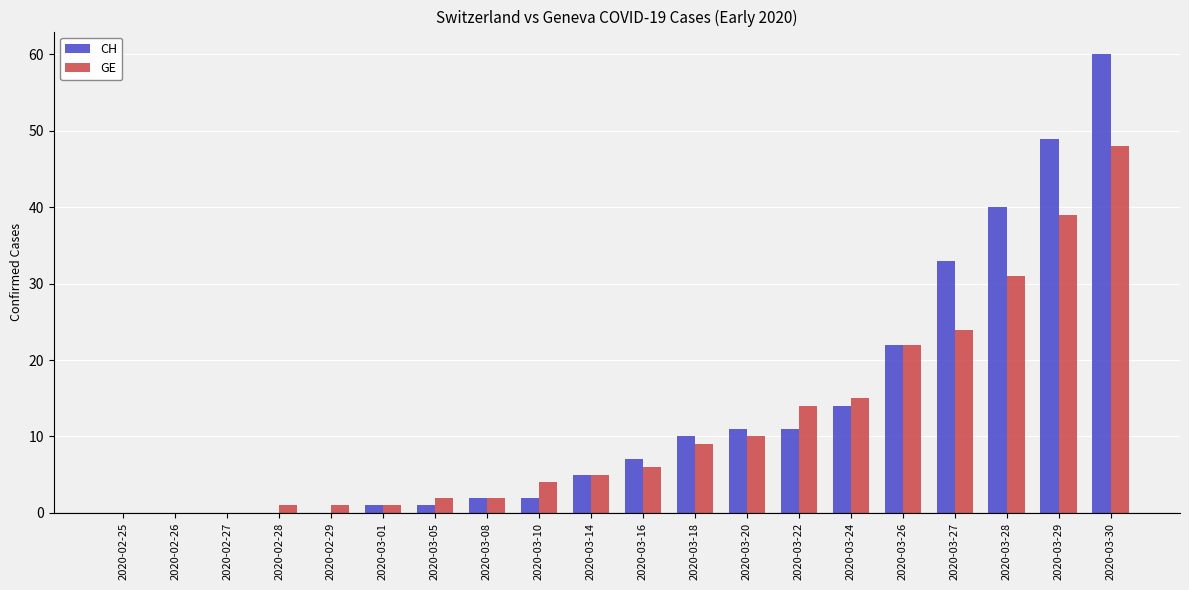

True or false: CH has a value of 0 at 2020-02-25.

True